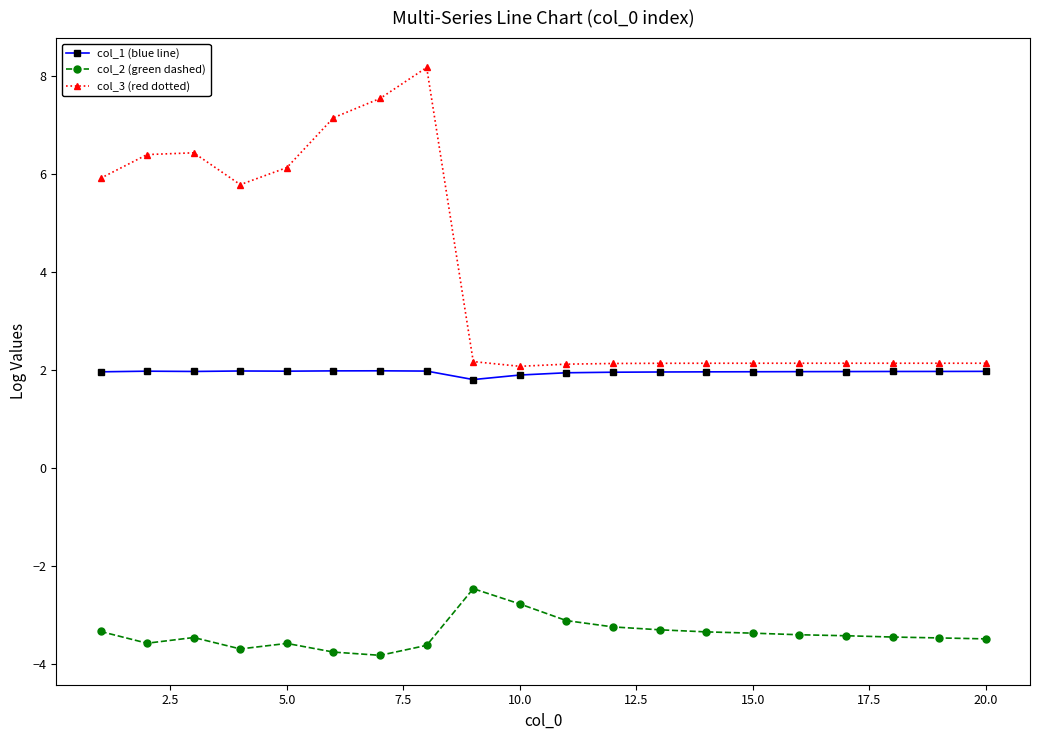

What is the value of the col_2 (green dashed) point at the 1st from the left?

-3.3